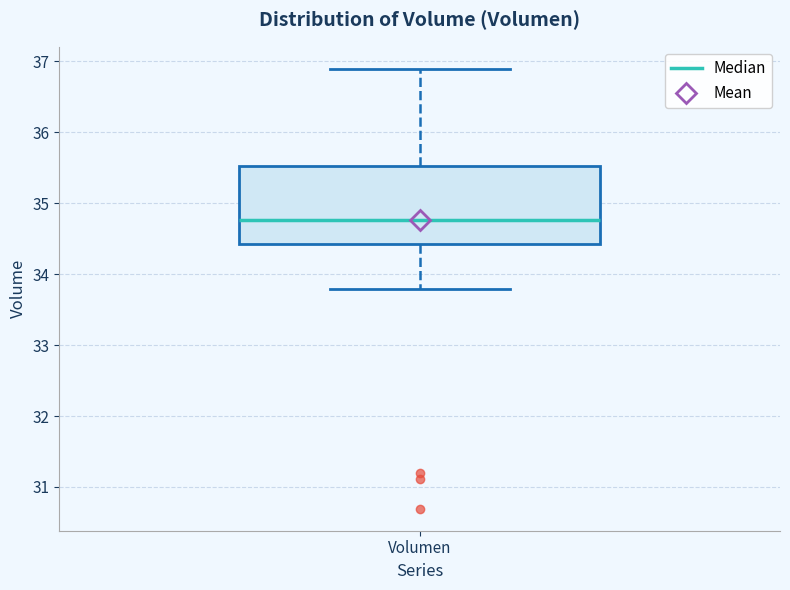

Read this box plot against the y-axis: the position of the median line, the range covered by the box, and the ends of both whiskers. The values are not printed on the chart, so give them approximately, as read against the axis.

median 34.8, box 34.4 to 35.5, whiskers 33.8 to 36.9